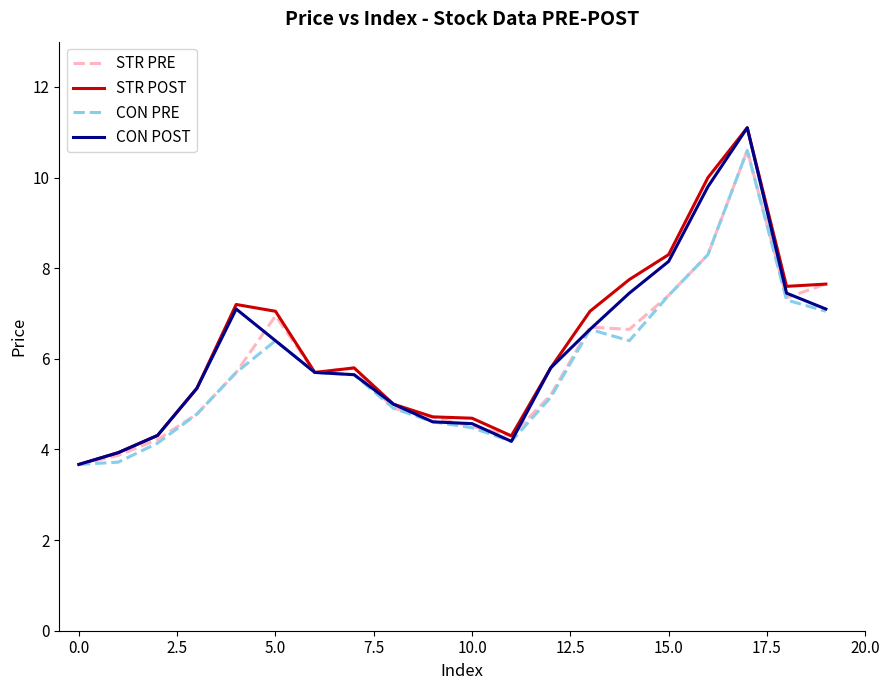

What is the highest value of the CON POST series?

11.1